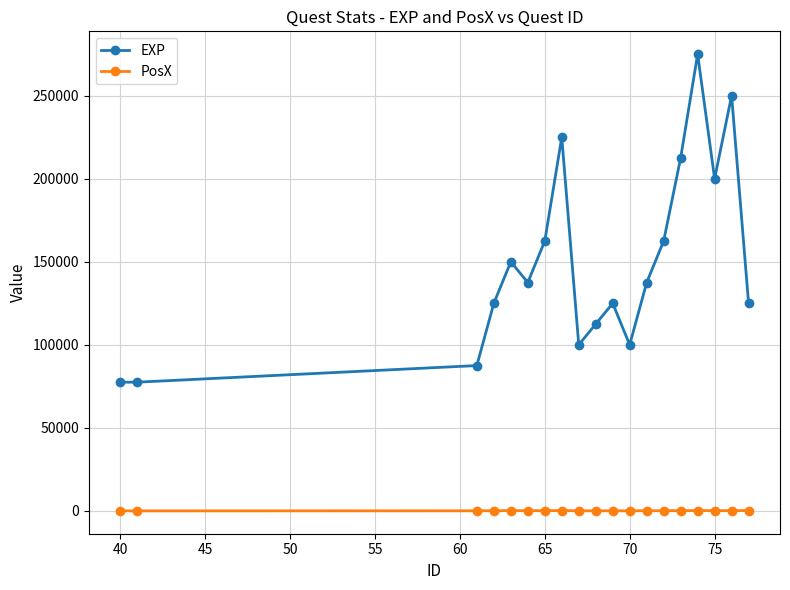

Rank the series by their average value, from lowest to highest.

PosX, EXP